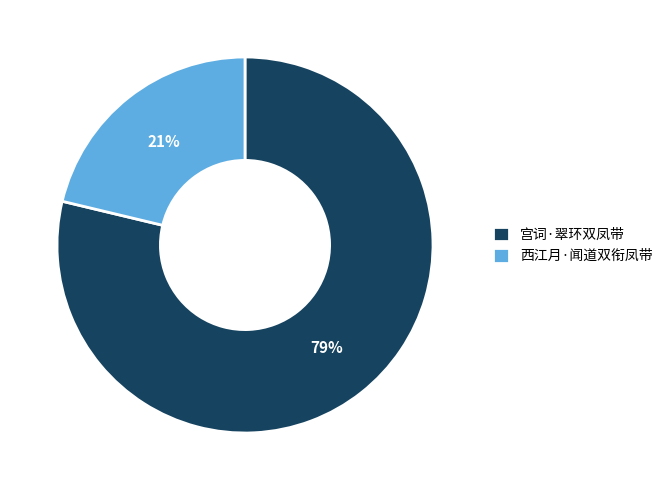

To the nearest percent, what is the average slice percentage?

50%